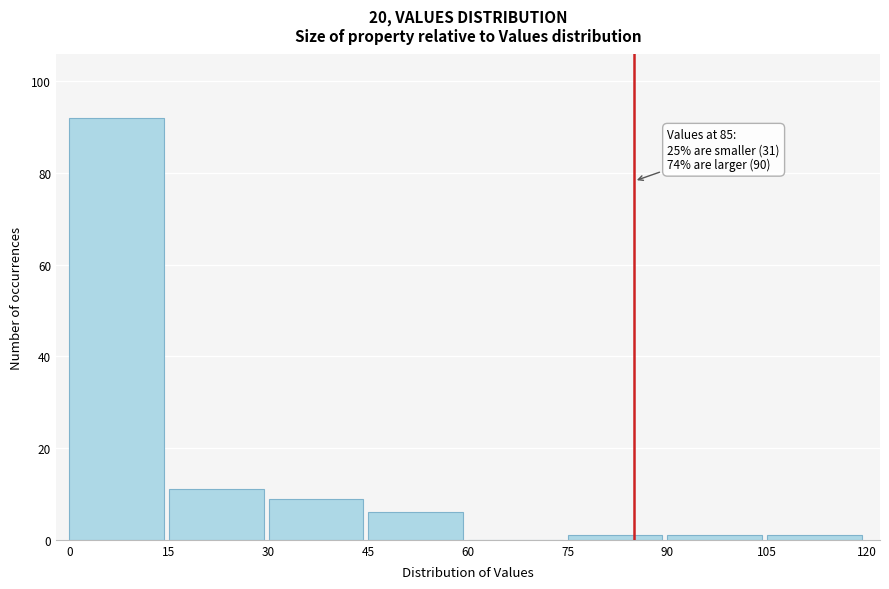

Over which range of the x-axis is the bar tallest?

0 to 15